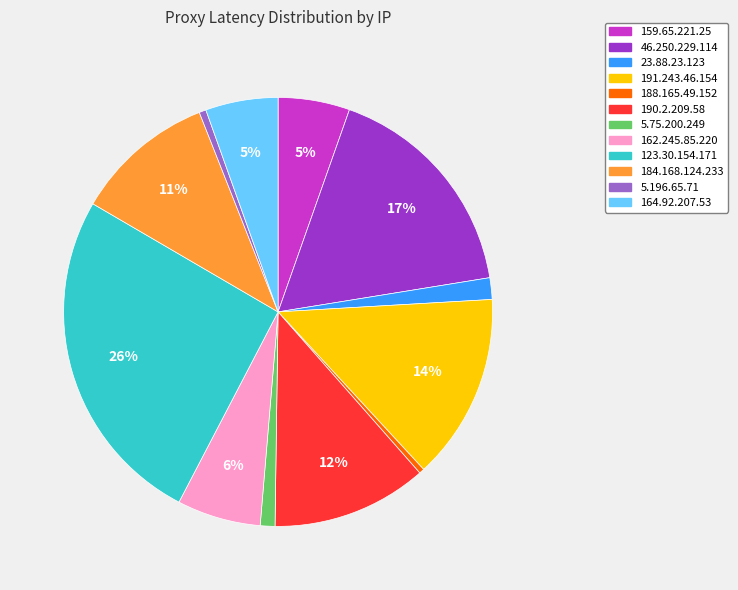

The 5.75.200.249 slice represents 1% of the pie. True or false?

True